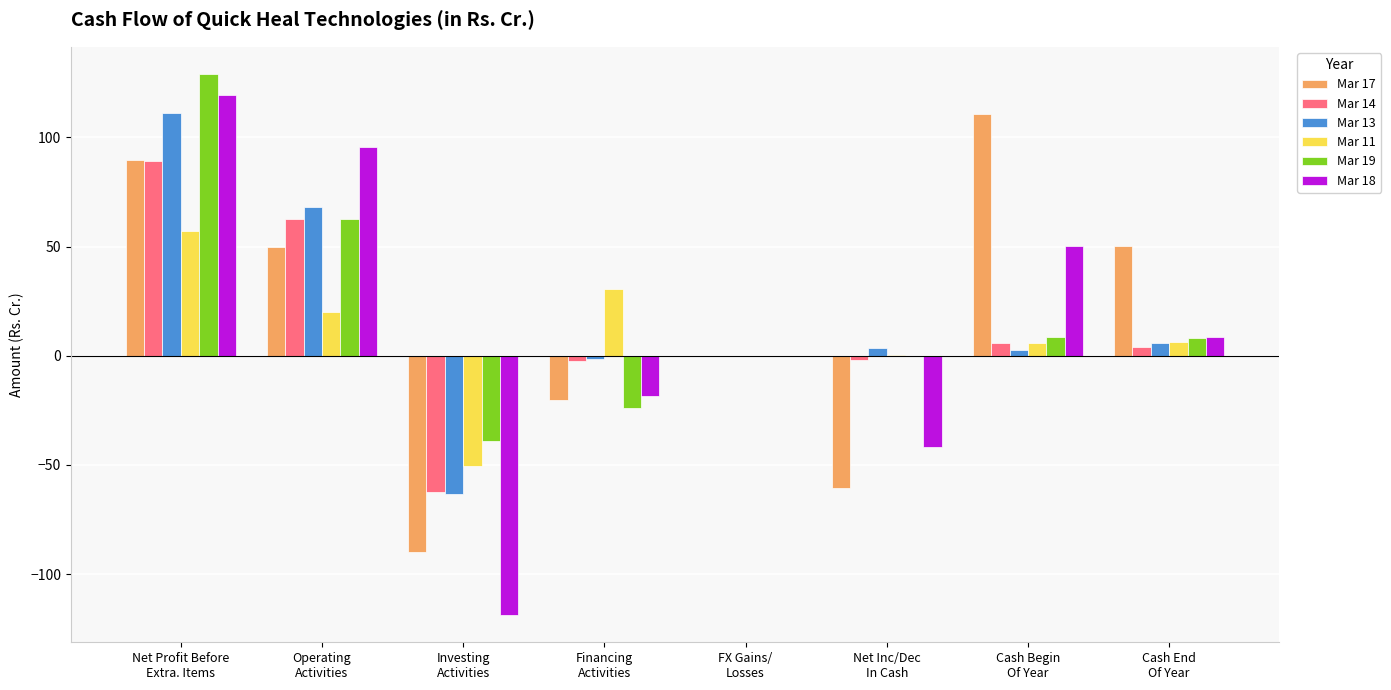

What are all the series names shown in the legend?

Mar 17, Mar 14, Mar 13, Mar 11, Mar 19, Mar 18